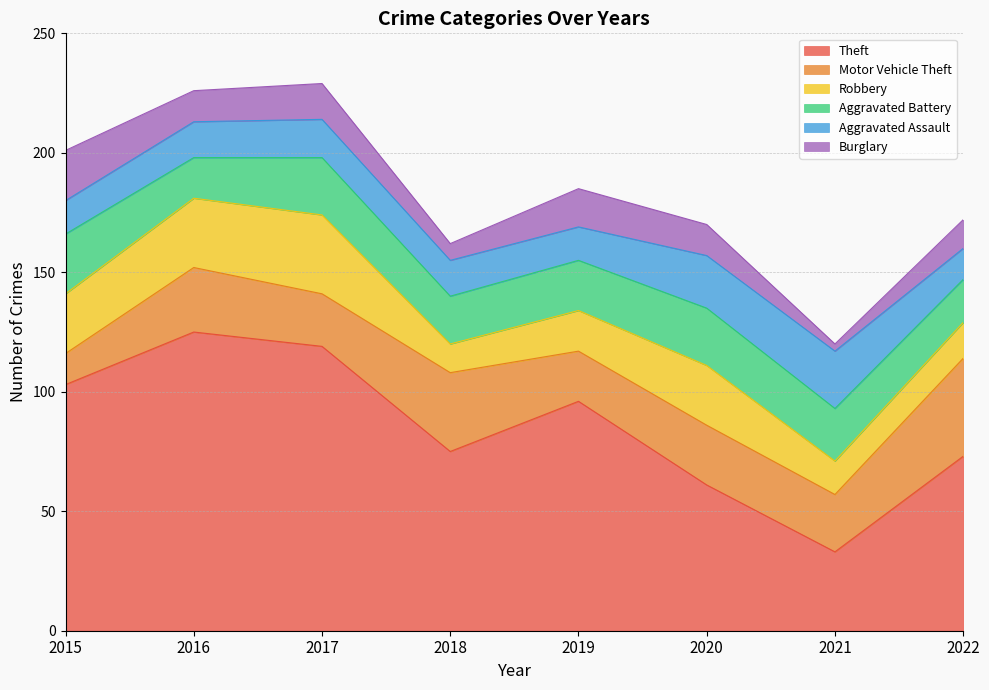

Reading right to left, list all the values displayed in this chart.

Theft: 2022=73	2021=33	2020=61	2019=96	2018=75	2017=119	2016=125	2015=103
Motor Vehicle Theft: 2022=41	2021=24	2020=25	2019=21	2018=33	2017=22	2016=27	2015=13
Robbery: 2022=15	2021=14	2020=25	2019=17	2018=12	2017=33	2016=29	2015=25
Aggravated Battery: 2022=18	2021=22	2020=24	2019=21	2018=20	2017=24	2016=17	2015=25
Aggravated Assault: 2022=13	2021=24	2020=22	2019=14	2018=15	2017=16	2016=15	2015=14
Burglary: 2022=12	2021=3	2020=13	2019=16	2018=7	2017=15	2016=13	2015=21